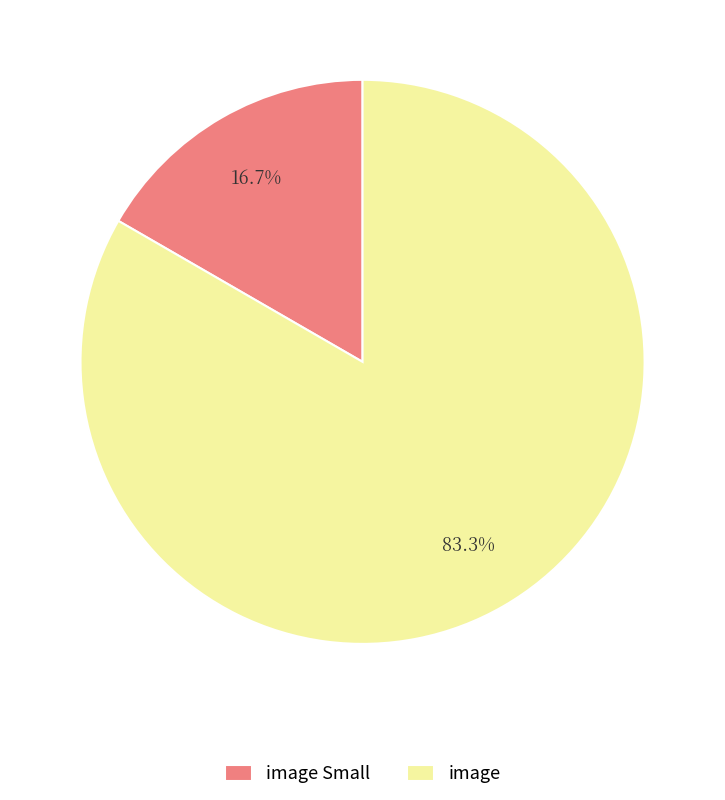

The image slice represents 72% of the pie. True or false?

False